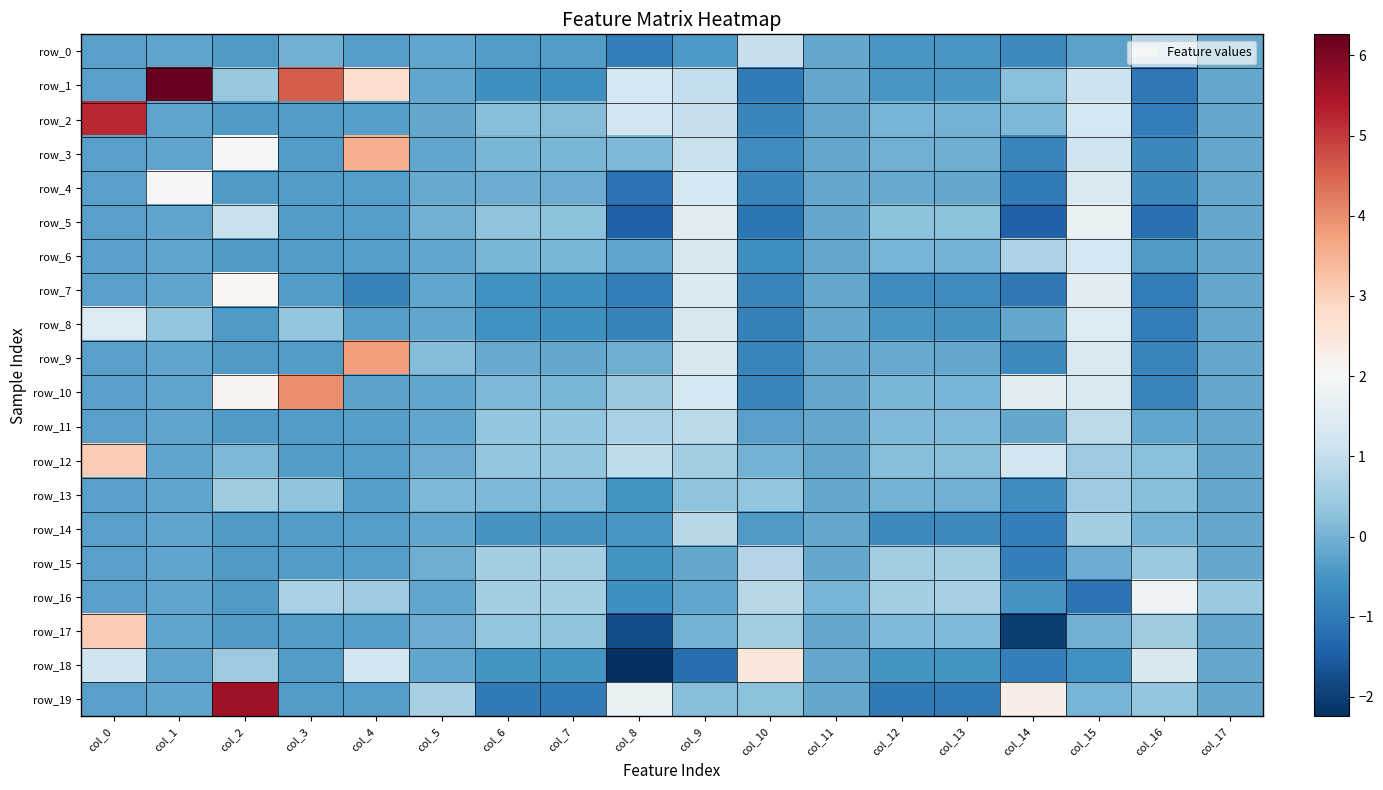

Is the value of row_0 at col_13 greater than the value of row_10 at col_6?

No